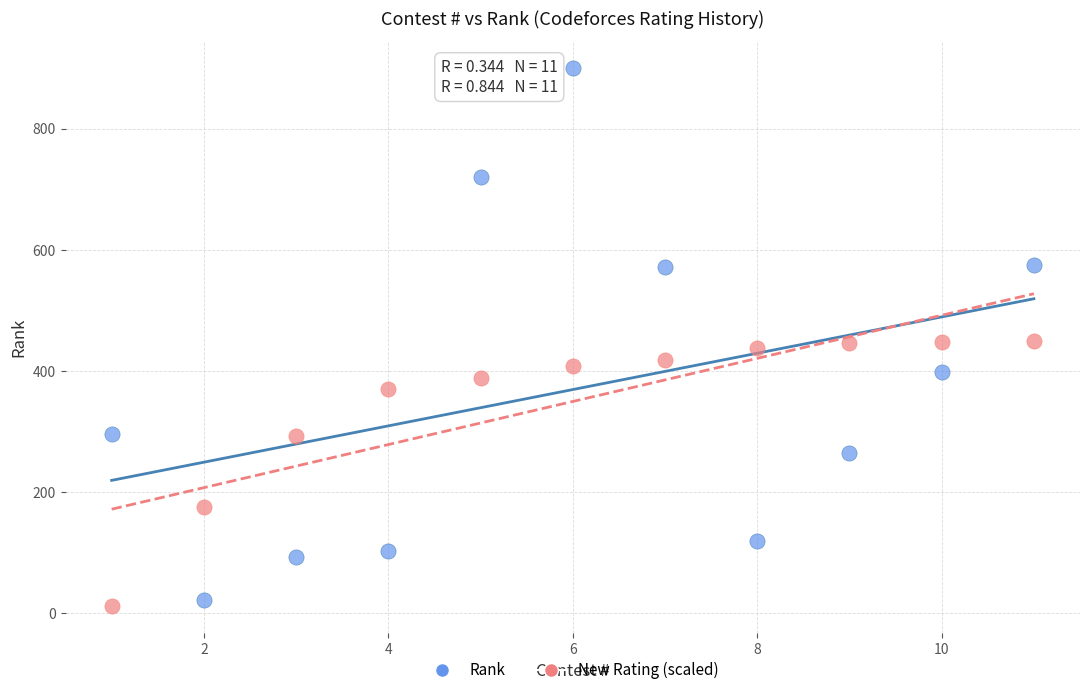

What are all the series names shown in the legend?

Rank, New Rating (scaled)